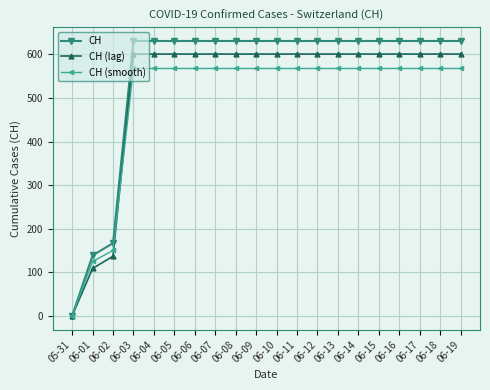

What is the label of the 1st point from the right?

06-19